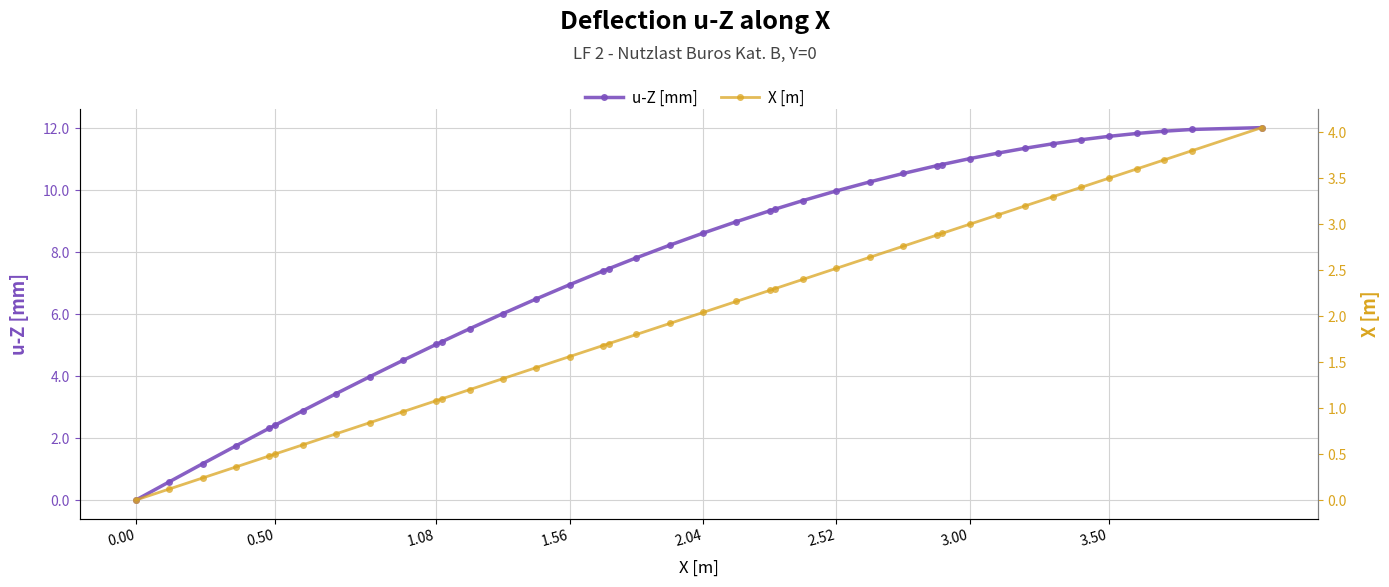

How many categories are shown in the chart?

40